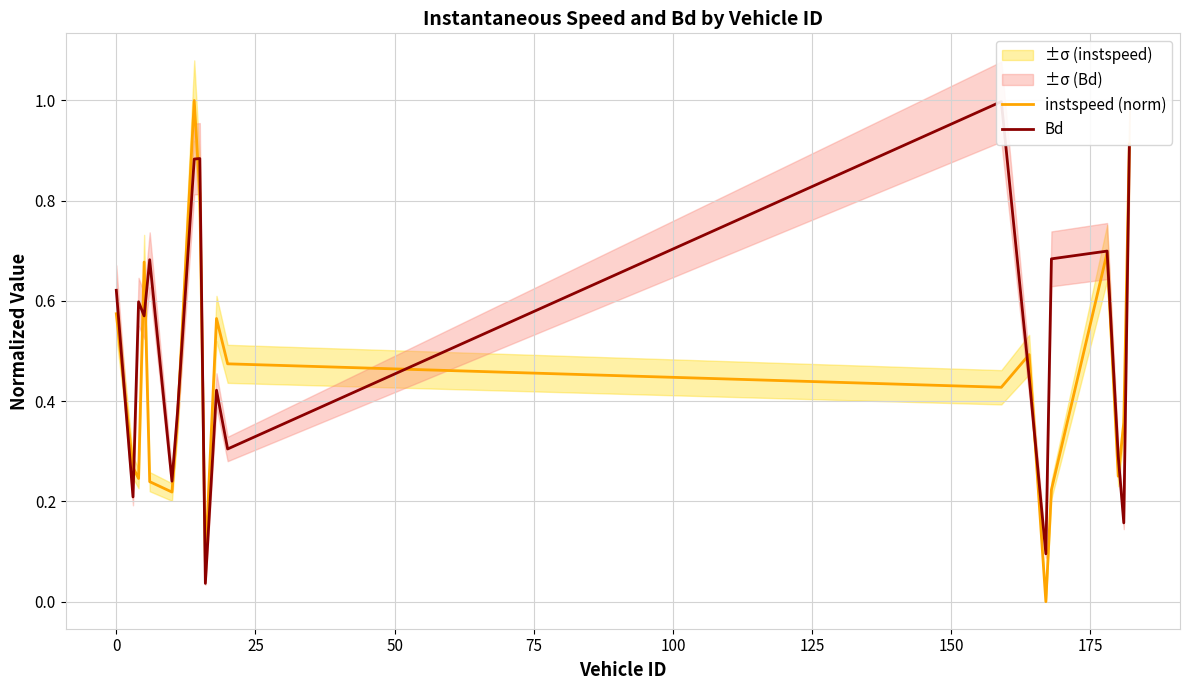

What is the maximum value for instspeed (norm)?

1.0